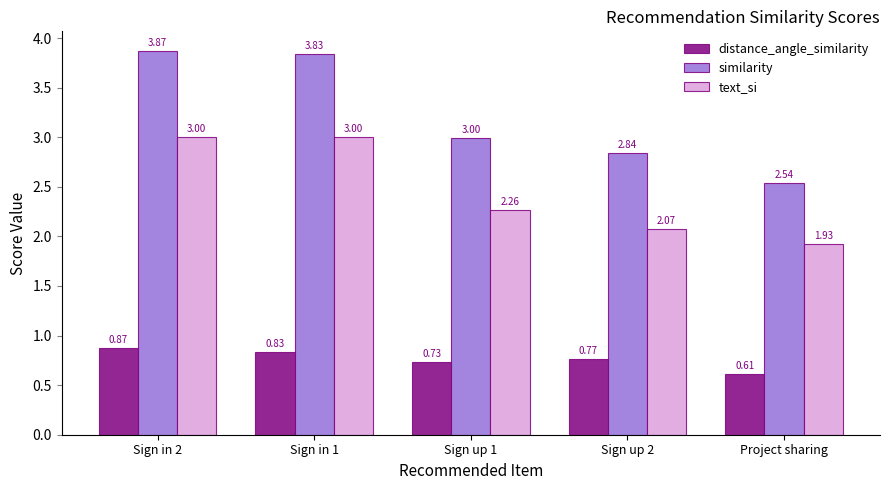

Which series has the largest range (max minus min)?

similarity